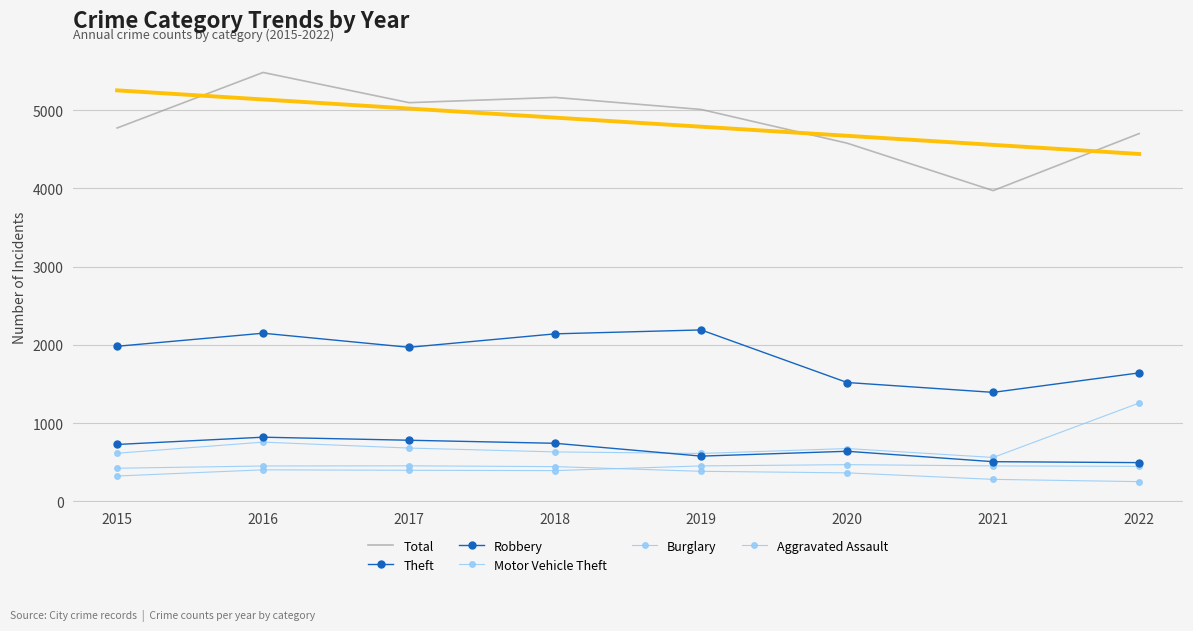

Where is Burglary nearest to the value 352?

2020